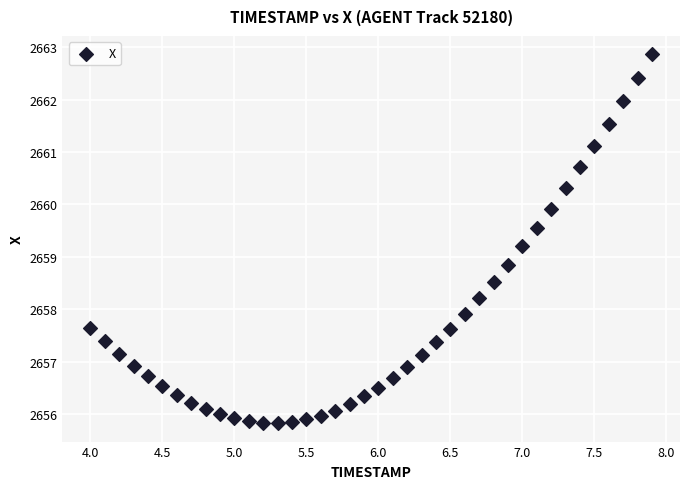

What is the range of X values (max minus min)?

3.9